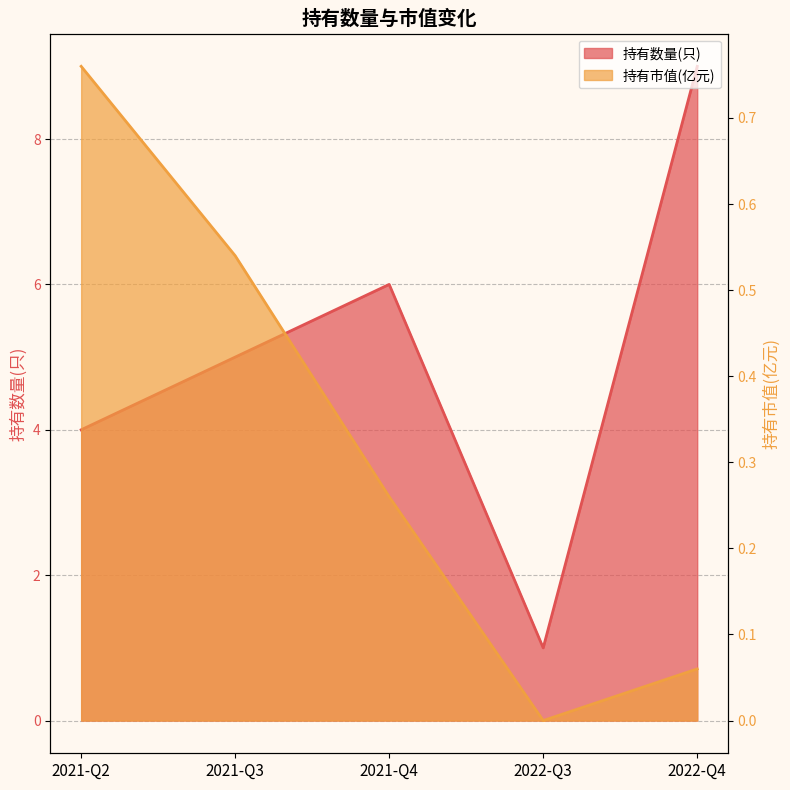

How many data points in 持有数量(只) are above 5?

2